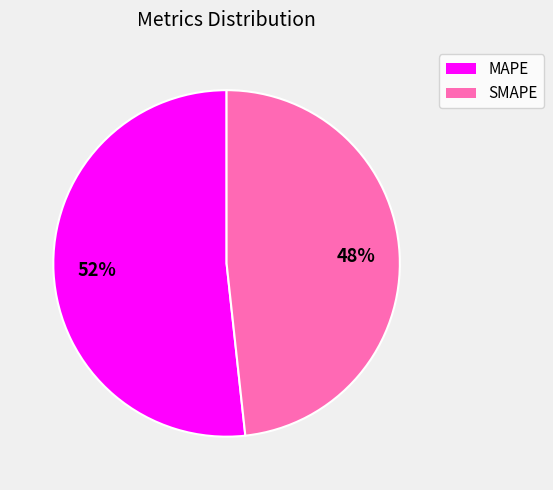

Is the sum of SMAPE and MAPE greater than half?

Yes